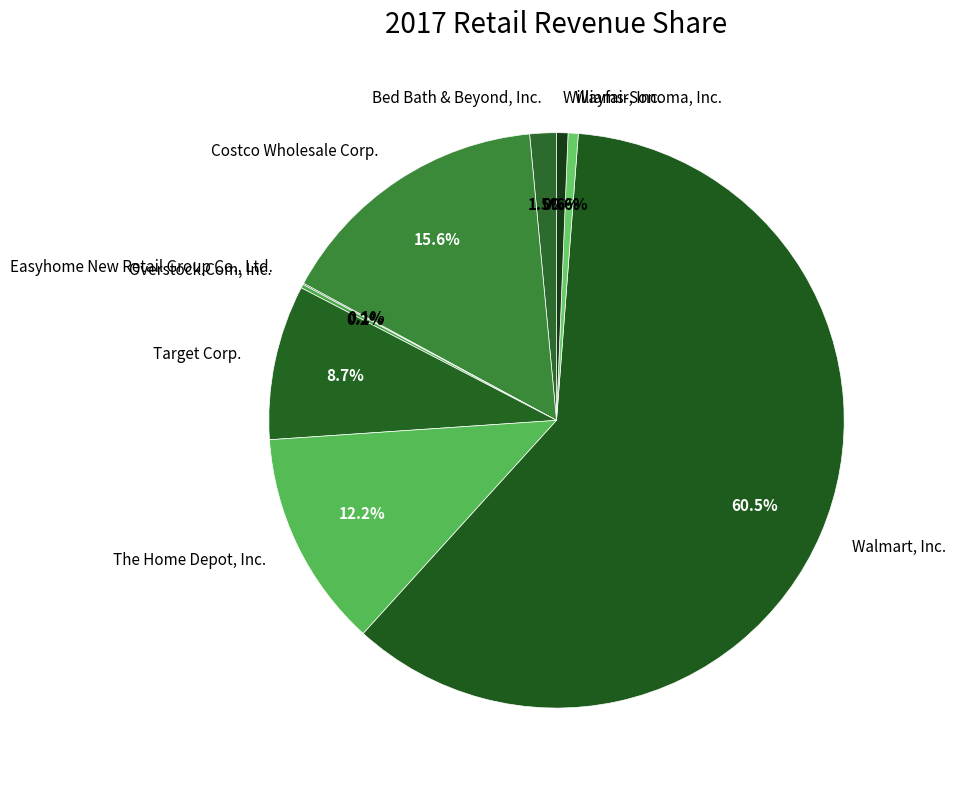

Which category accounts for the majority?

Walmart, Inc.